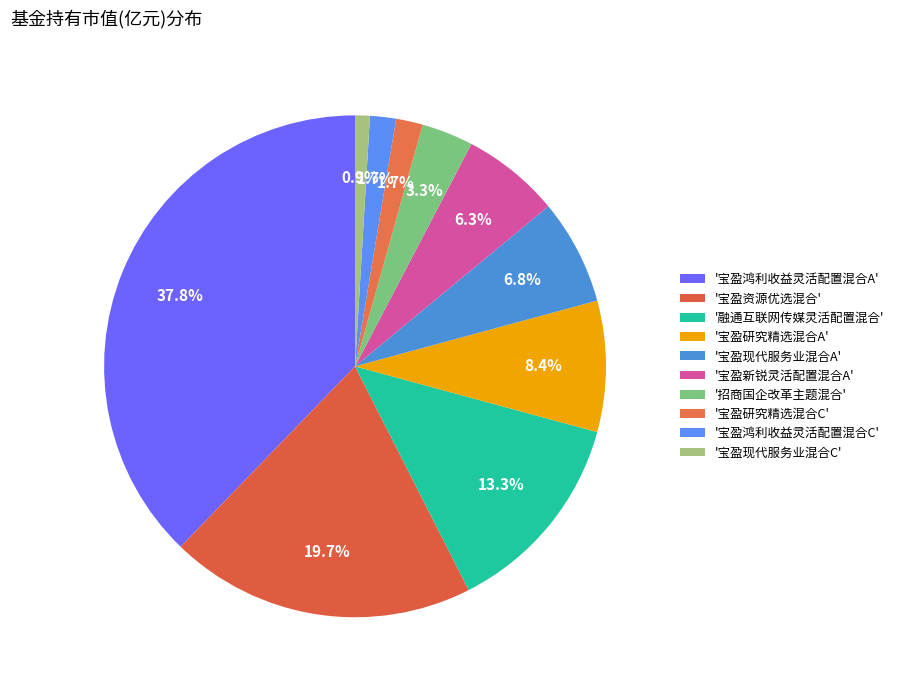

How many slices are in this pie chart?

10